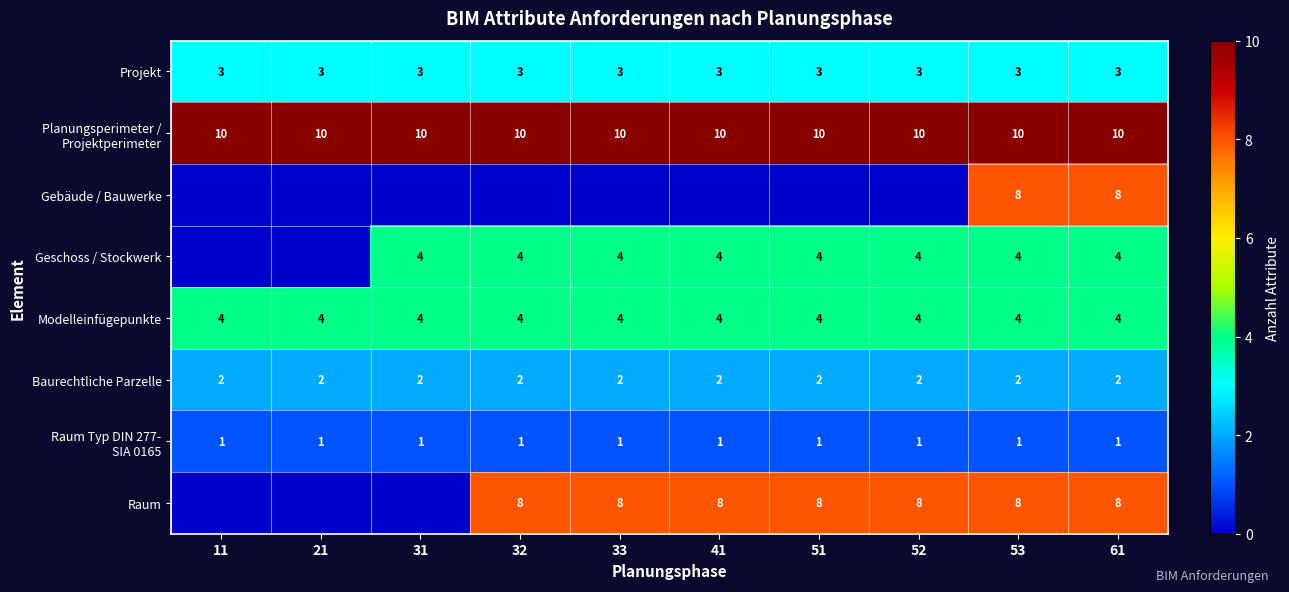

Is it true that Projekt equals 3 at 52?

True